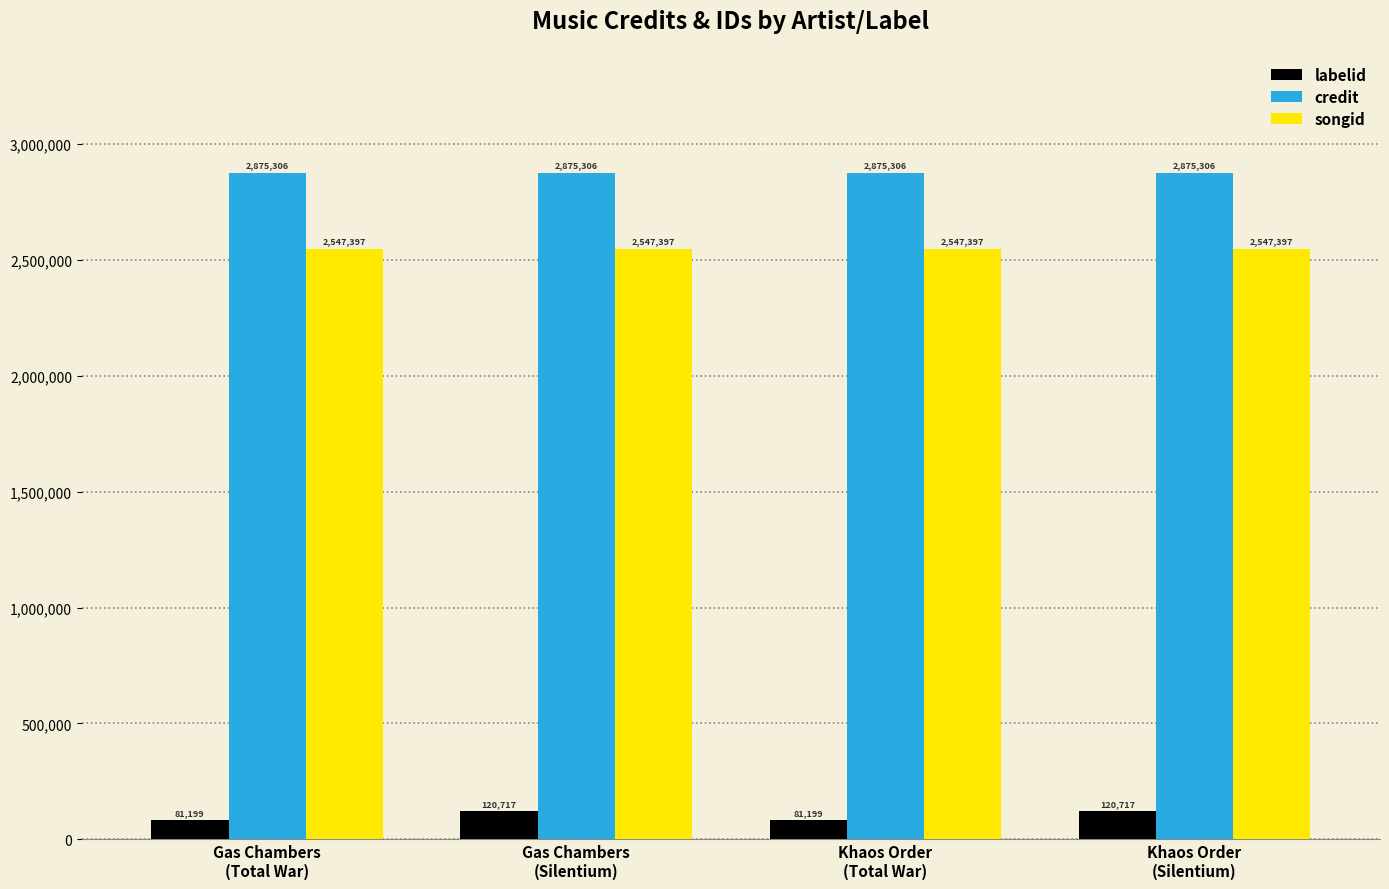

What is the spread (max minus min) of values at Khaos Order
(Silentium)?

2754589